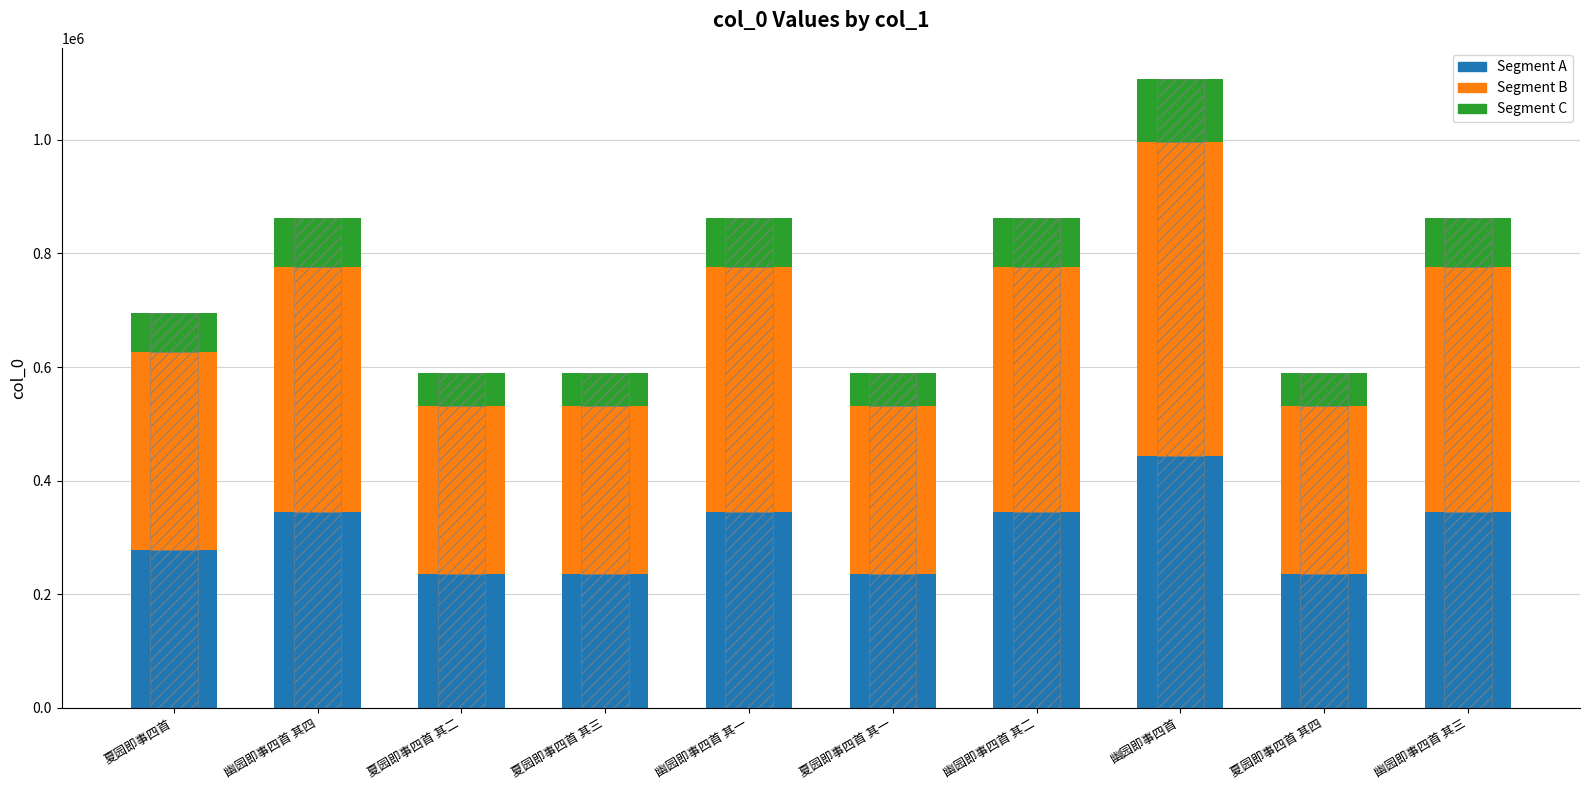

What is the approximate value of Segment C at 夏园即事四首?

69515.6